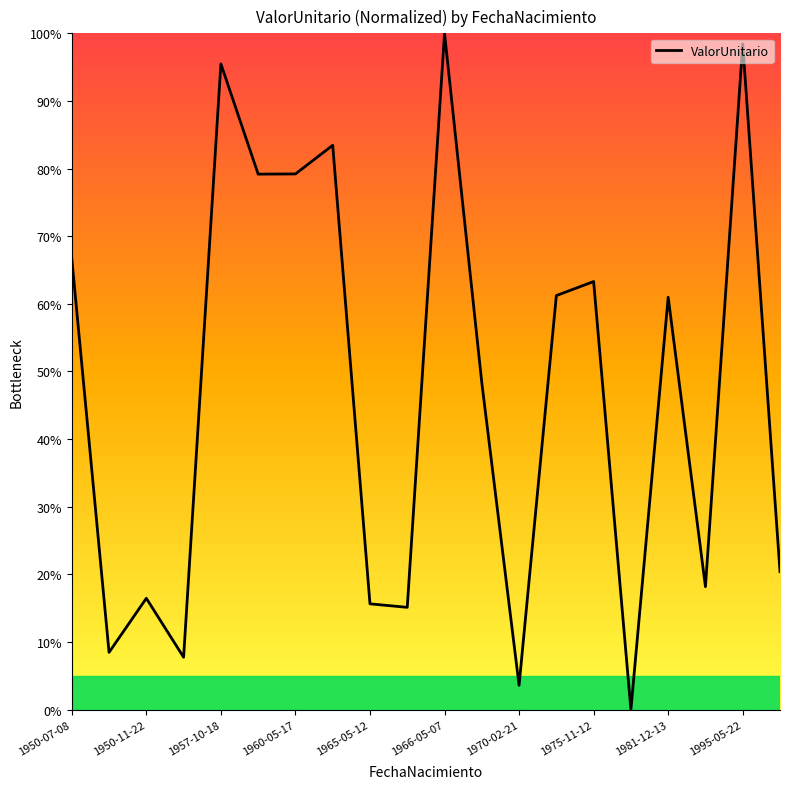

What is the greatest value displayed?

100.0